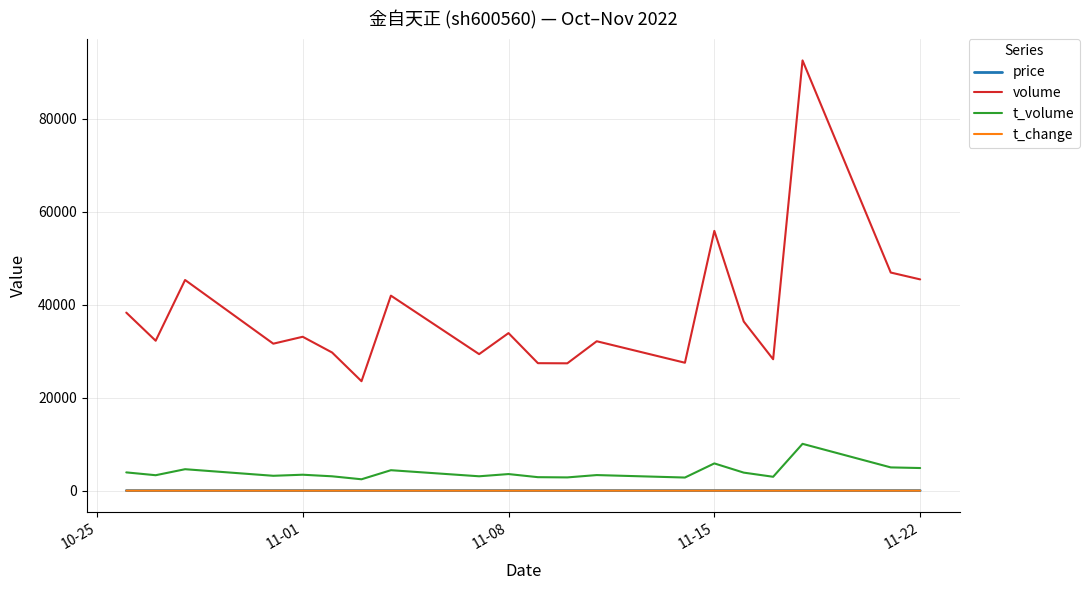

What is the greatest value displayed?

92608.0